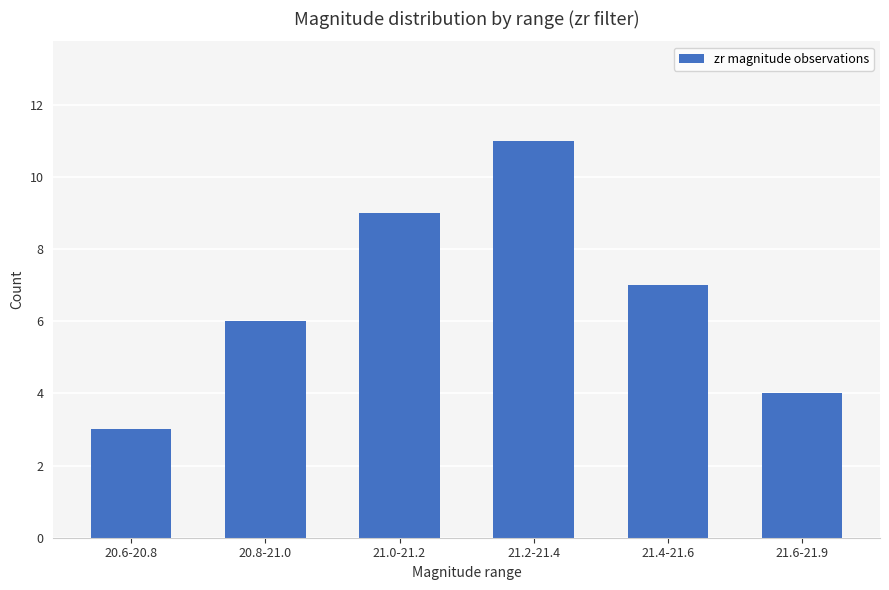

Between 21.0-21.2 and 21.6-21.9, which is larger?

21.0-21.2